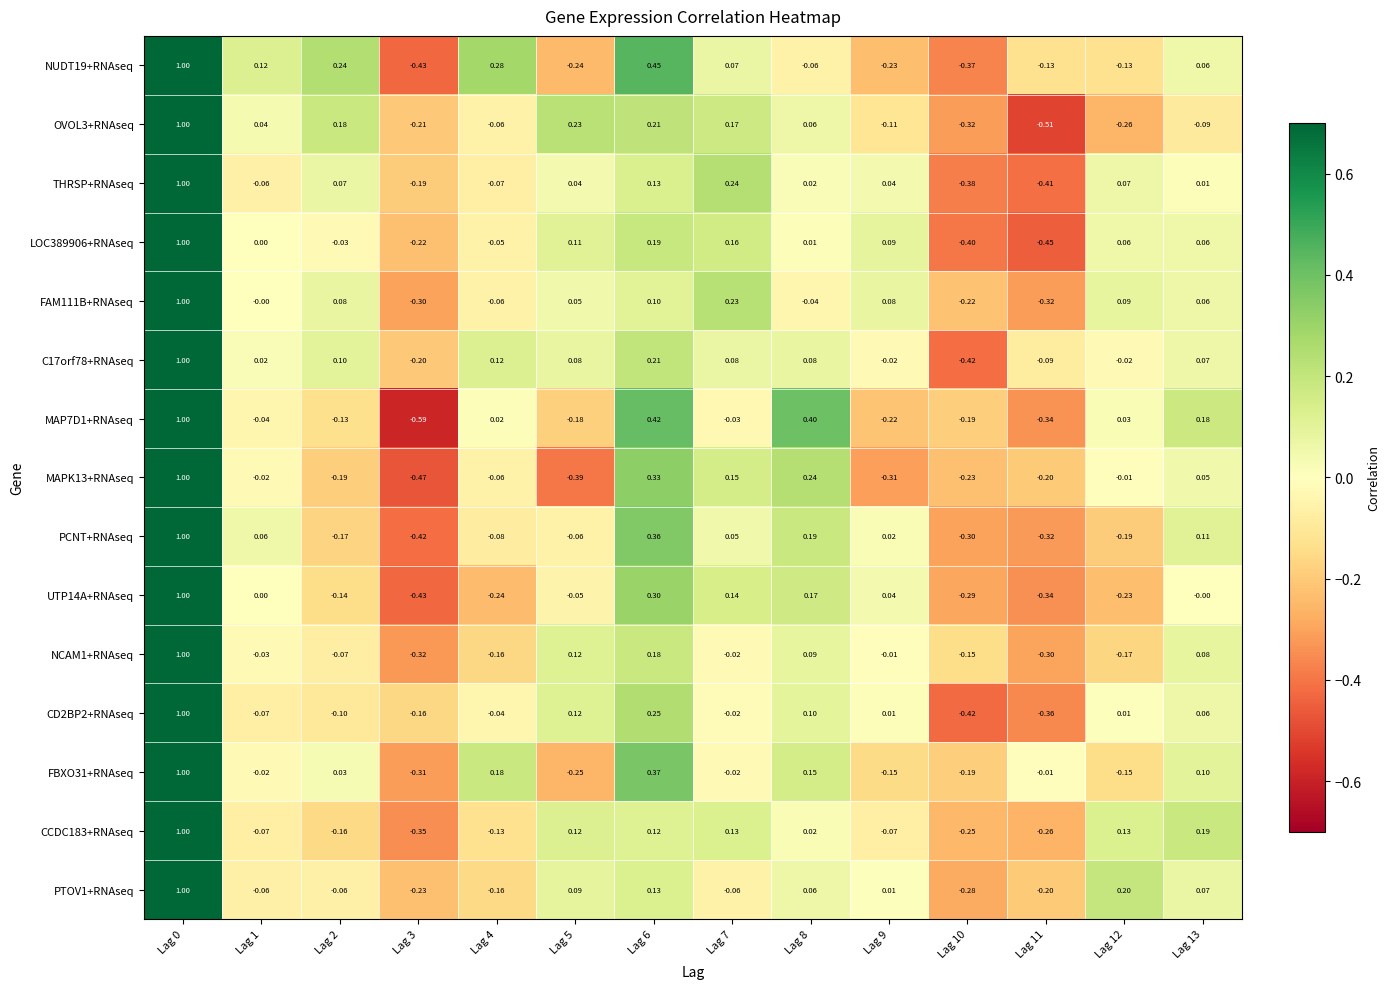

Which series has the largest total across all categories?

C17orf78+RNAseq